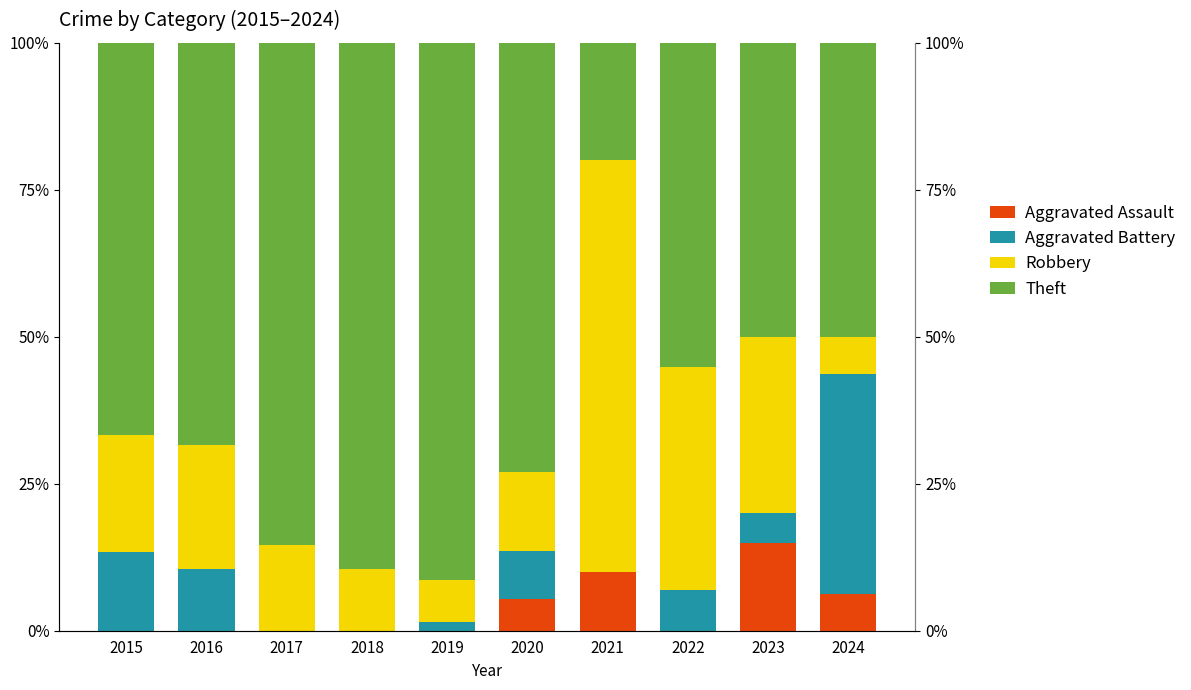

How many bars are there in each group?

4